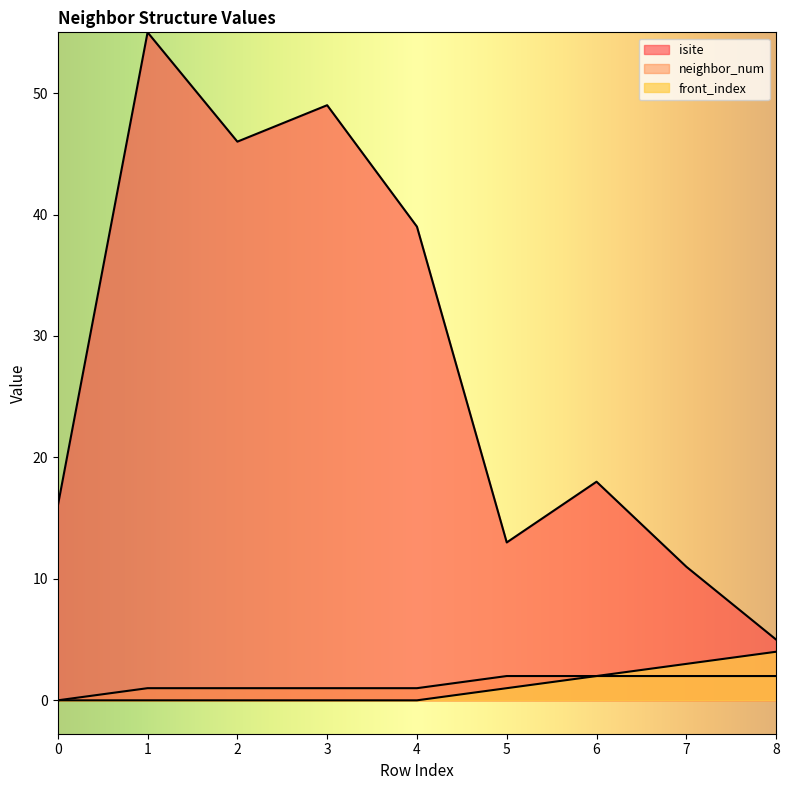

True or false: neighbor_num has more than 0 interior local peaks.

False